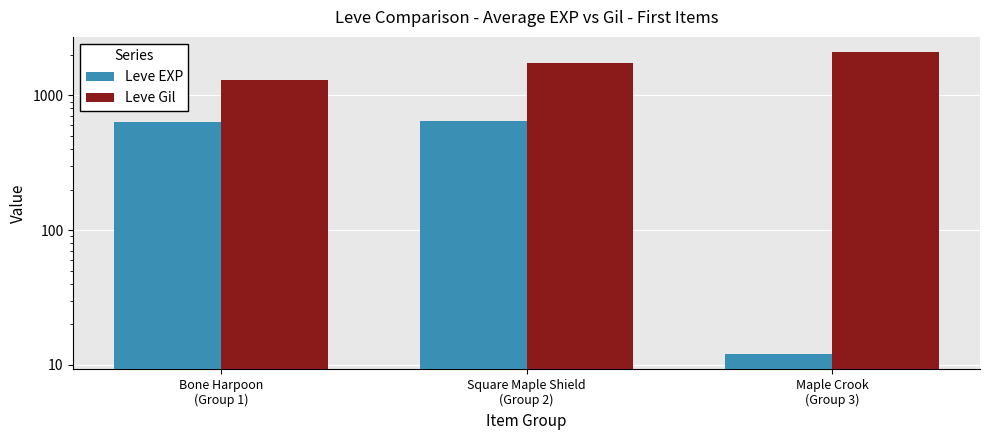

Which series has the largest total across all categories?

Leve Gil